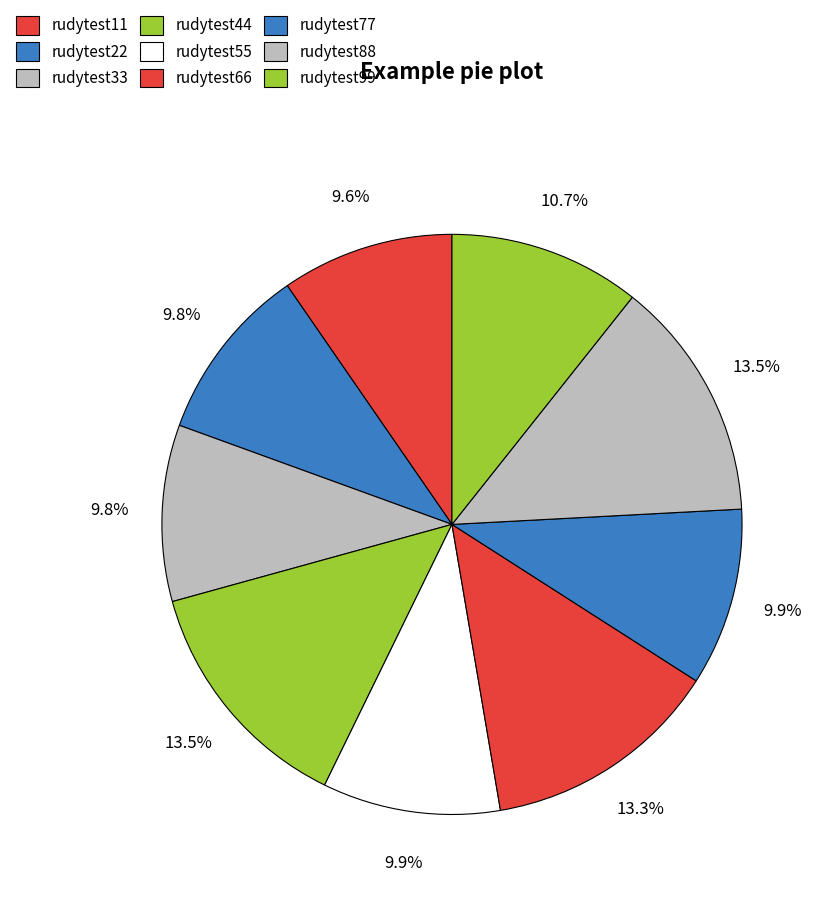

Which category has the smallest portion of the pie?

rudytest11